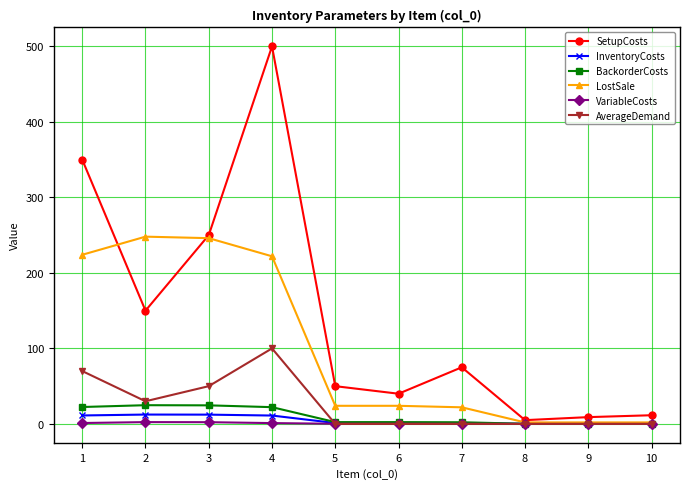

True or false: LostSale has more than 0 interior local peaks.

True